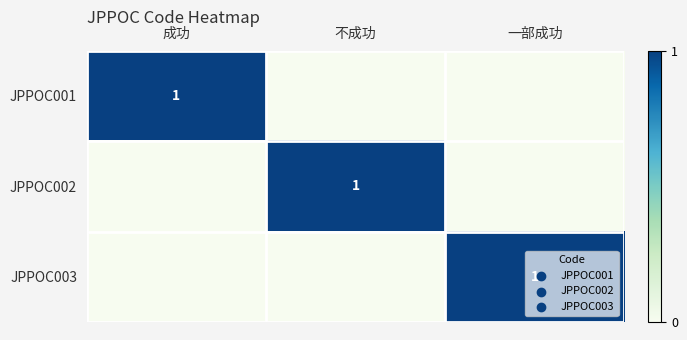

True or false: JPPOC001 has a value of 1 at 成功.

True